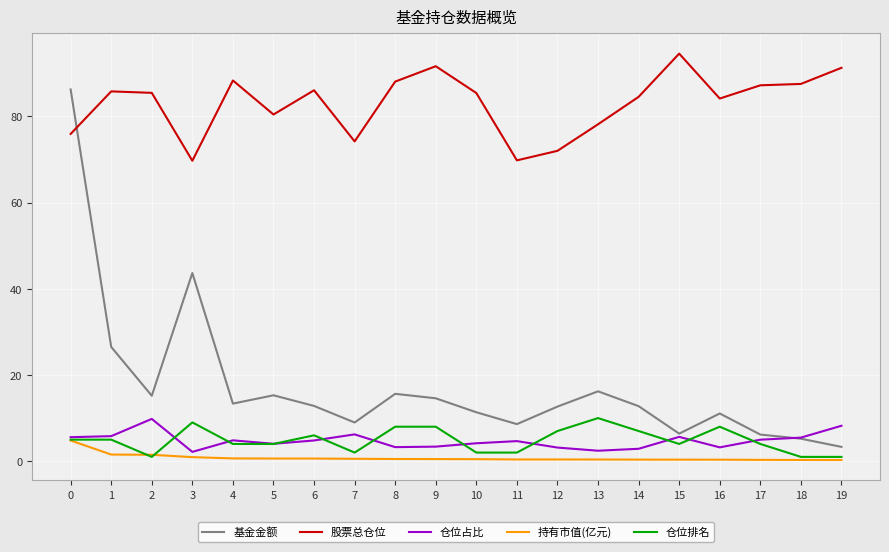

Count the 仓位排名 values in the range 2 to 8.

15